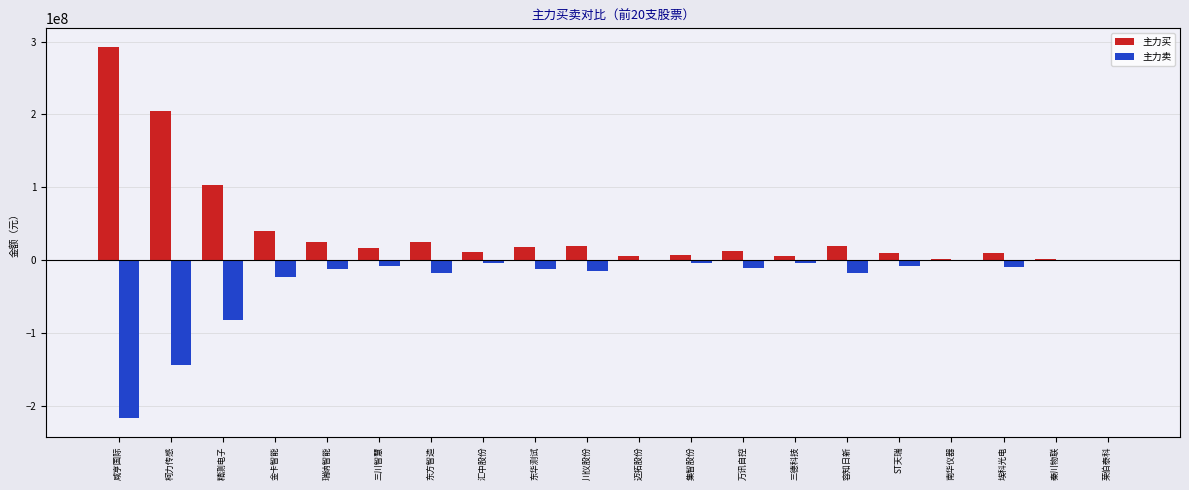

Is the value of 主力卖 at 迈拓股份 greater than the value of 主力买 at 东华测试?

No